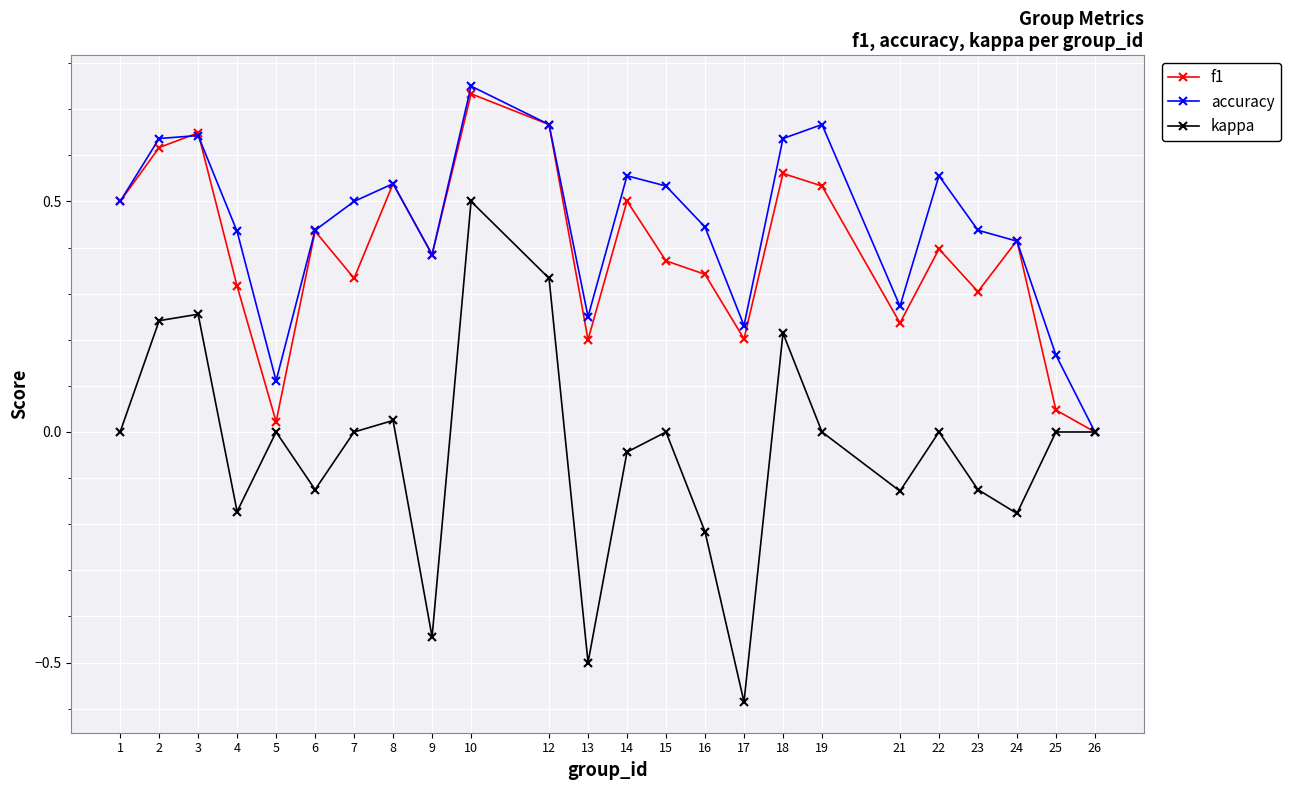

Which series changed the most between 9 and 24?

kappa